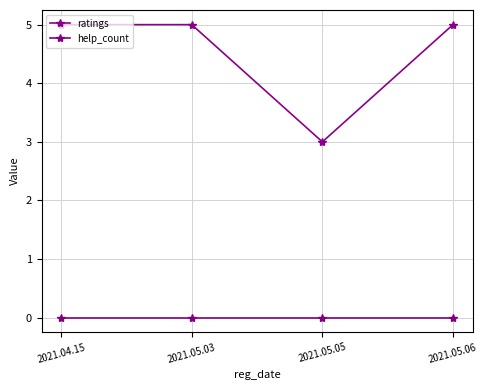

Does the chart have visible grid lines?

Yes